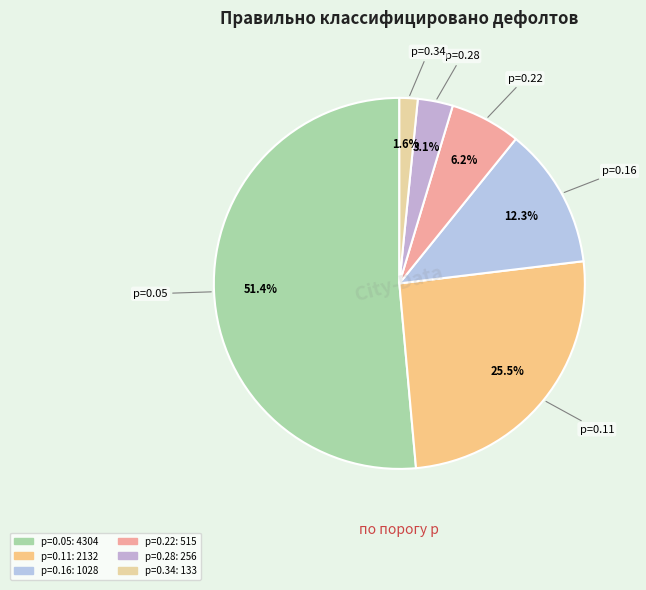

Which has a higher value, p=0.34 or p=0.22?

p=0.22